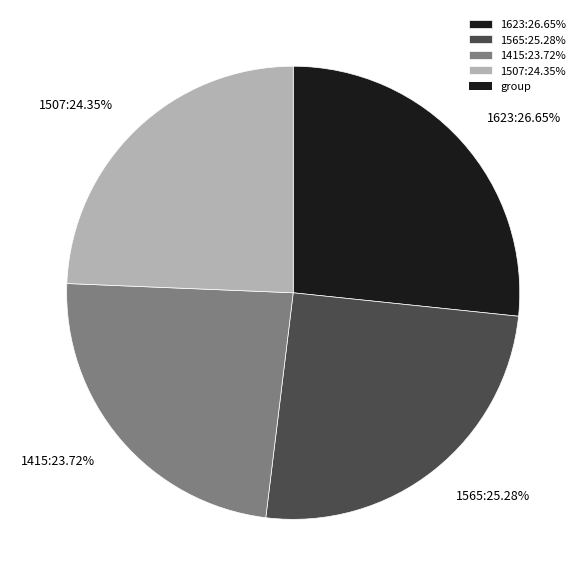

Approximately how many times larger is the value at 1415:23.72% compared to 1507:24.35%?

1.0